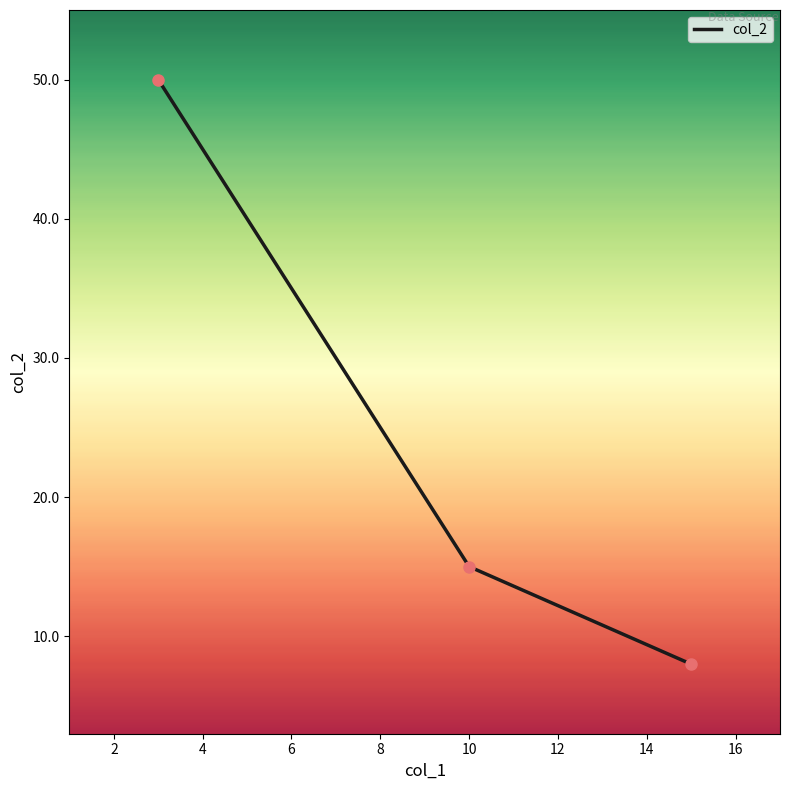

What is the average value?

24.3